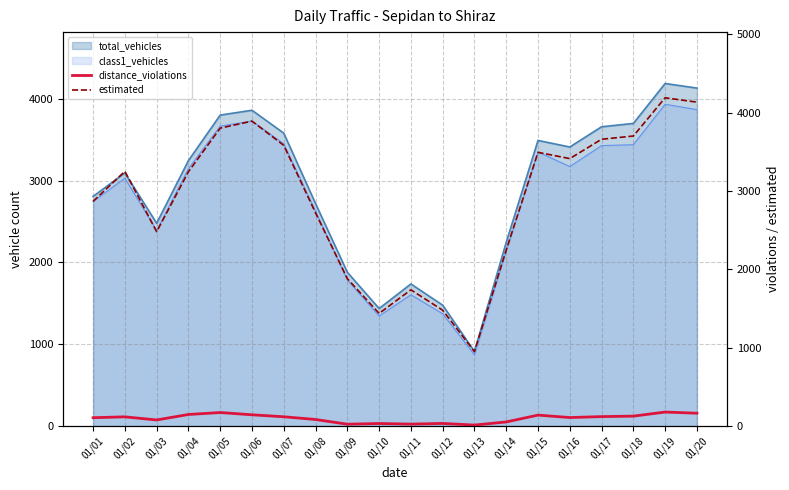

Does the chart have visible grid lines?

Yes